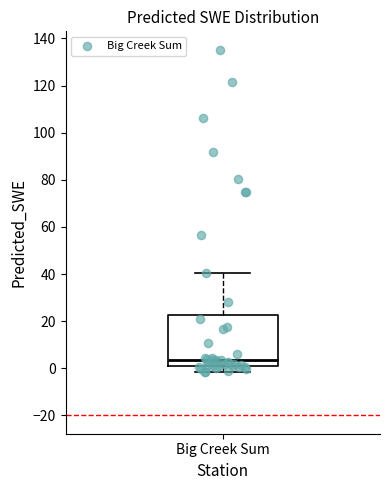

Transcribe this box plot: give where the median line is, the range the box spans, and where the two whiskers end, as read against the y-axis. The values are not printed on the chart, so give them approximately, as read against the axis.

median 4, box 0 to 22, whiskers -2 to 40